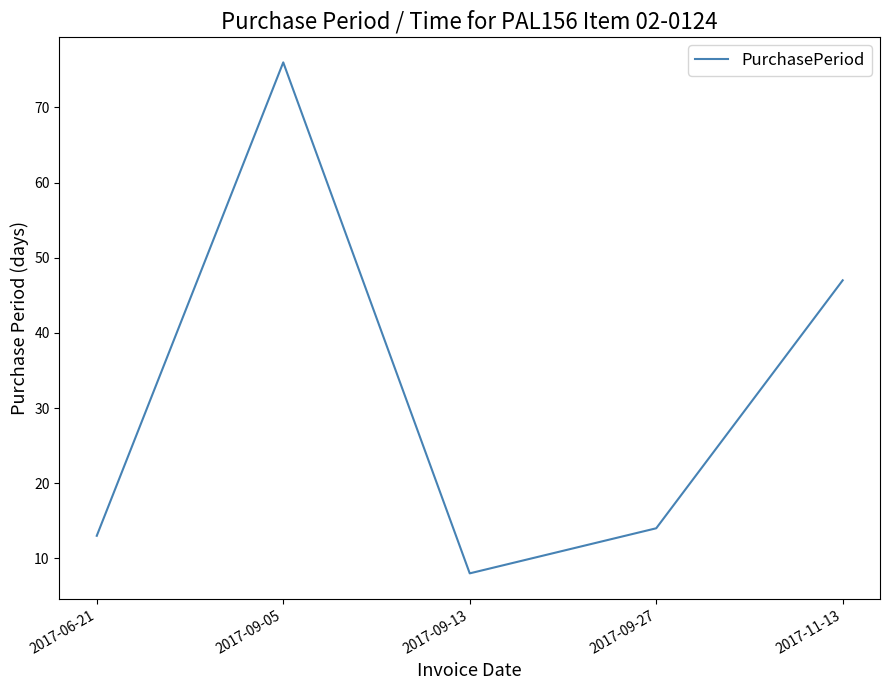

List the labels in order of value, smallest first.

2017-09-13, 2017-06-21, 2017-09-27, 2017-11-13, 2017-09-05